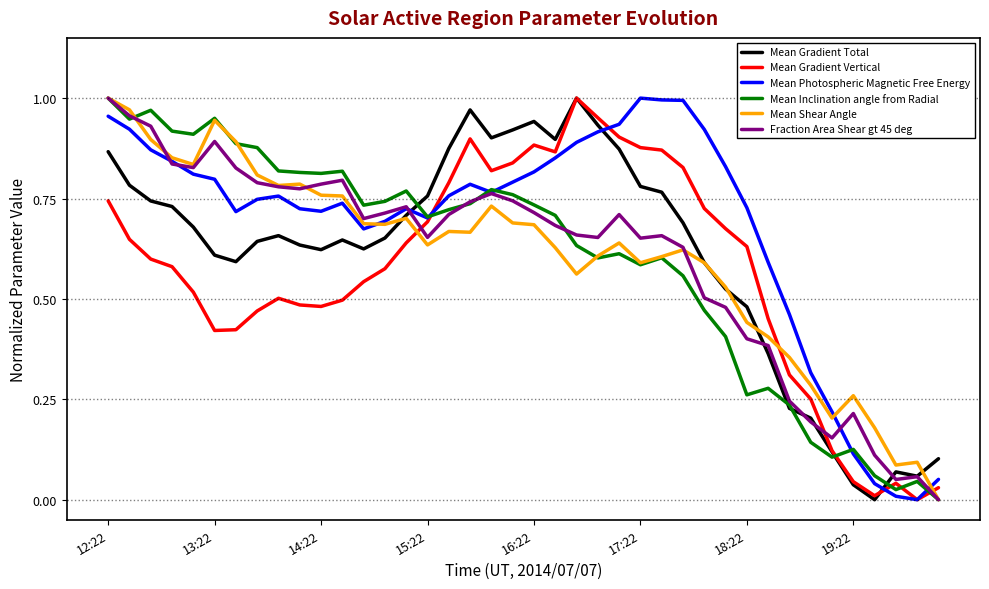

After their last crossing, which series has the higher values: Mean Gradient Vertical or Mean Shear Angle?

Mean Gradient Vertical